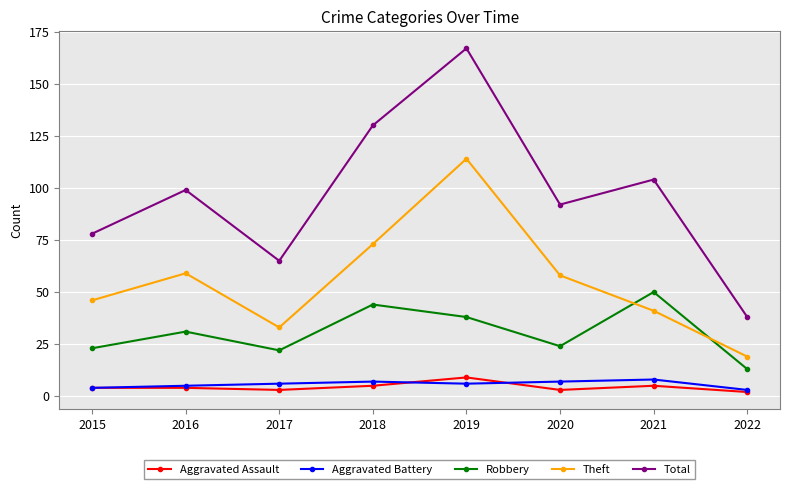

Reading left to right, what are all the values shown in this chart?

Aggravated Assault: 2015=4	2016=4	2017=3	2018=5	2019=9	2020=3	2021=5	2022=2
Aggravated Battery: 2015=4	2016=5	2017=6	2018=7	2019=6	2020=7	2021=8	2022=3
Robbery: 2015=23	2016=31	2017=22	2018=44	2019=38	2020=24	2021=50	2022=13
Theft: 2015=46	2016=59	2017=33	2018=73	2019=114	2020=58	2021=41	2022=19
Total: 2015=78	2016=99	2017=65	2018=130	2019=167	2020=92	2021=104	2022=38